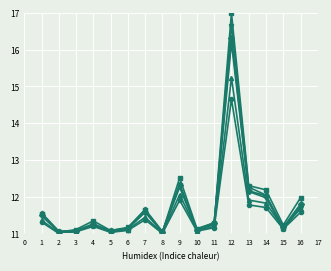

What is the total value across all series at 7?

69.3